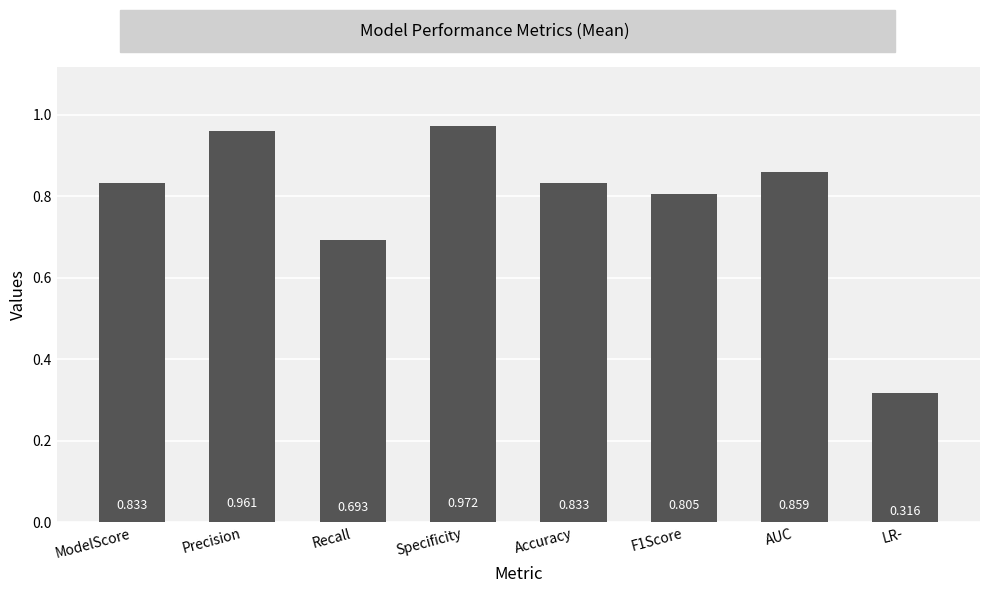

What is the change in value from ModelScore to Precision?

+0.1